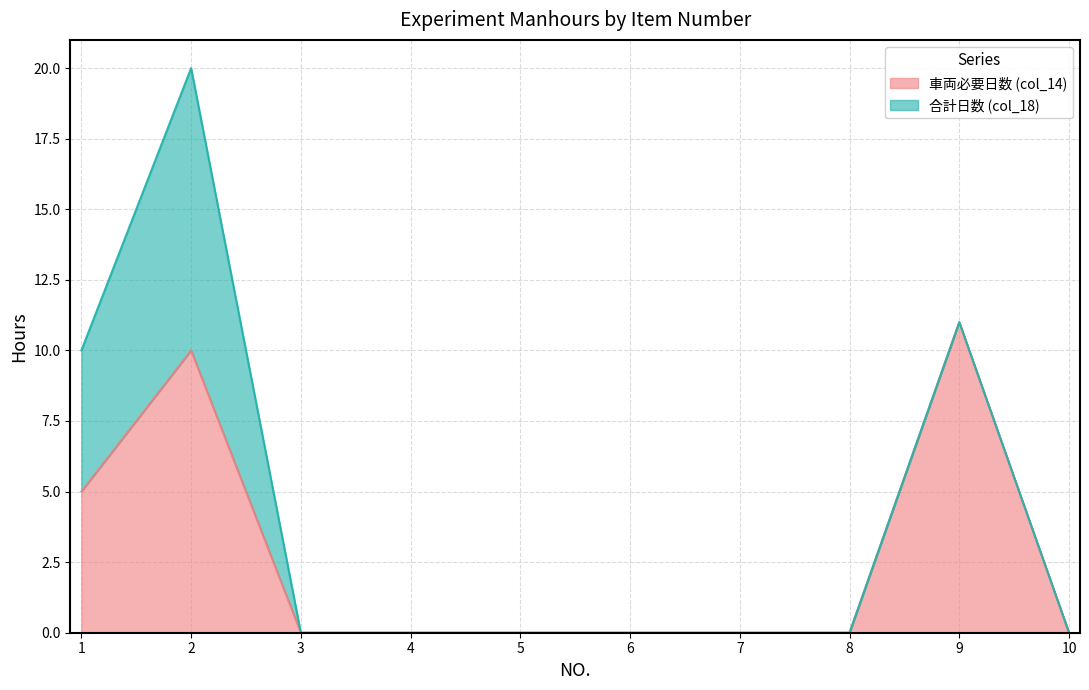

The value at 2 is 16. True or false?

False